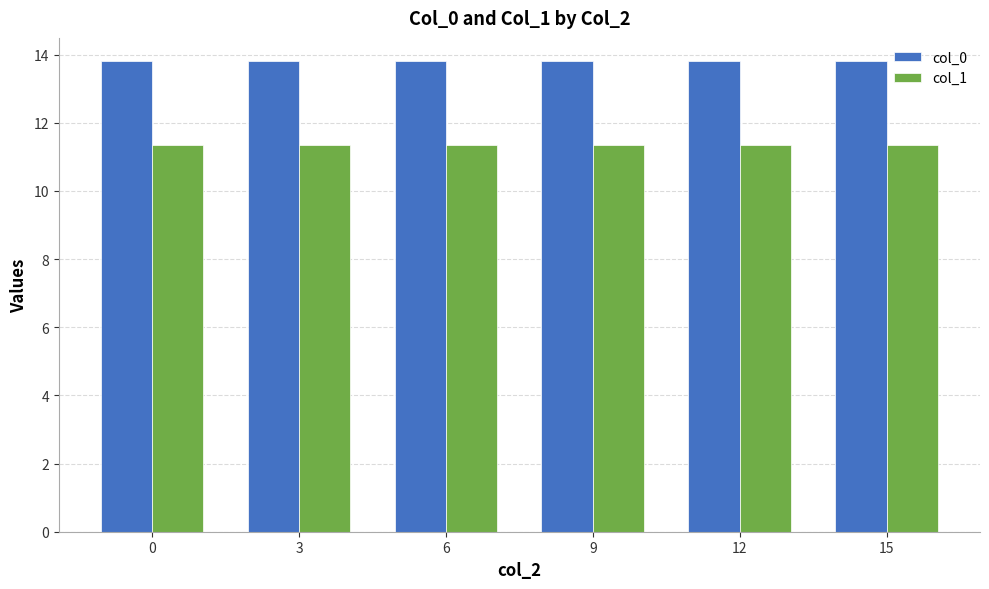

At how many categories does at least one series exceed 11?

6